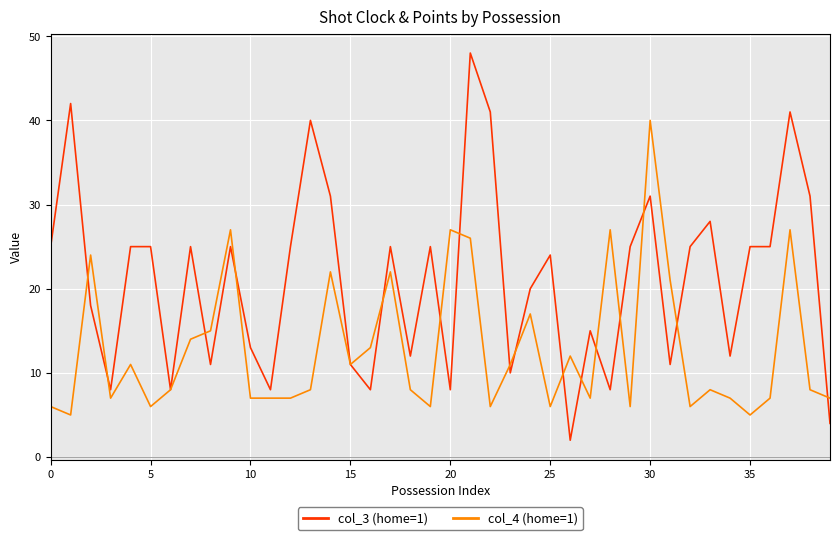

Rank the series by their maximum value, from lowest to highest.

col_4 (home=1), col_3 (home=1)